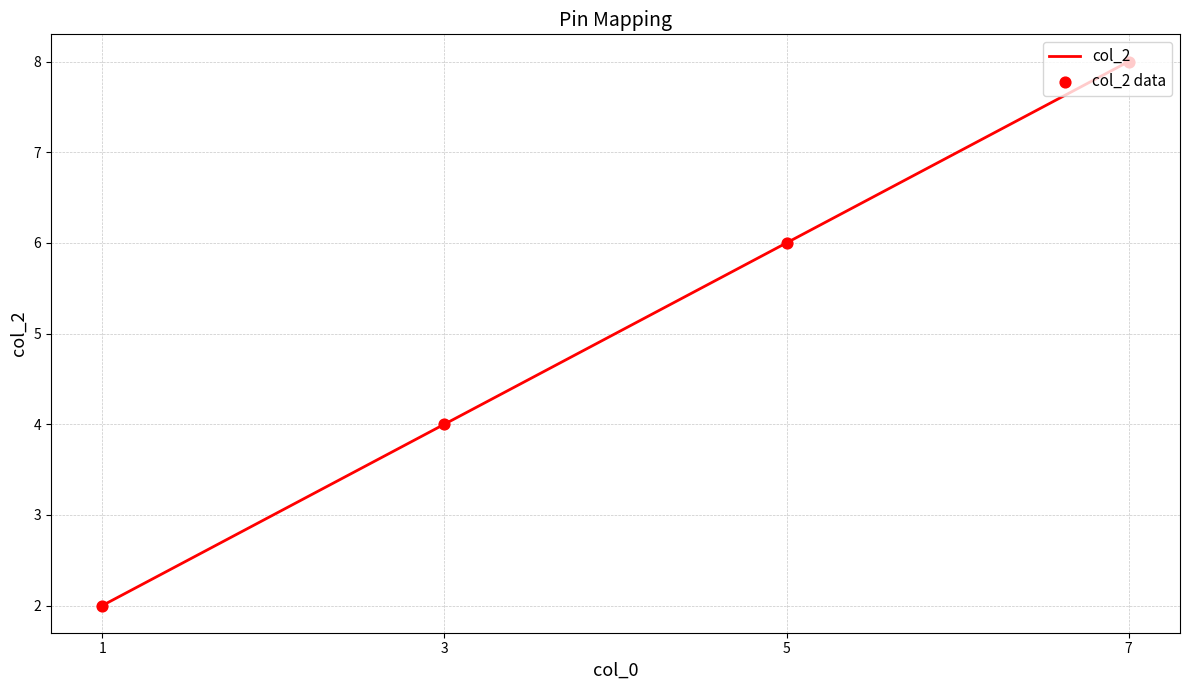

True or false: the data has more than 0 interior local peaks.

False